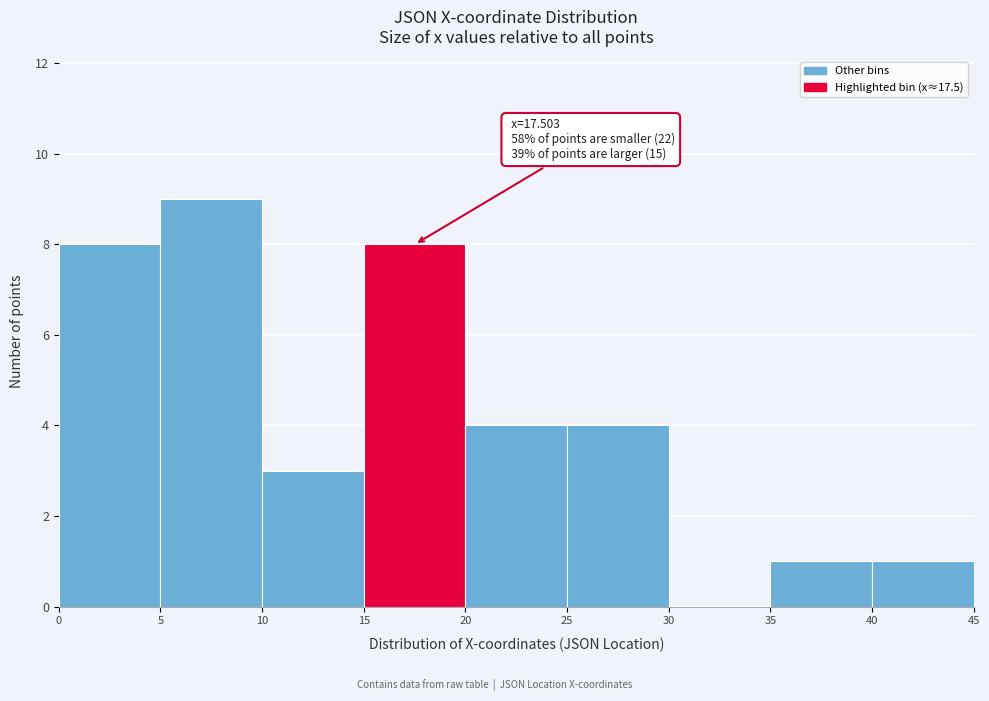

Over which range of the x-axis is the bar tallest?

5 to 10